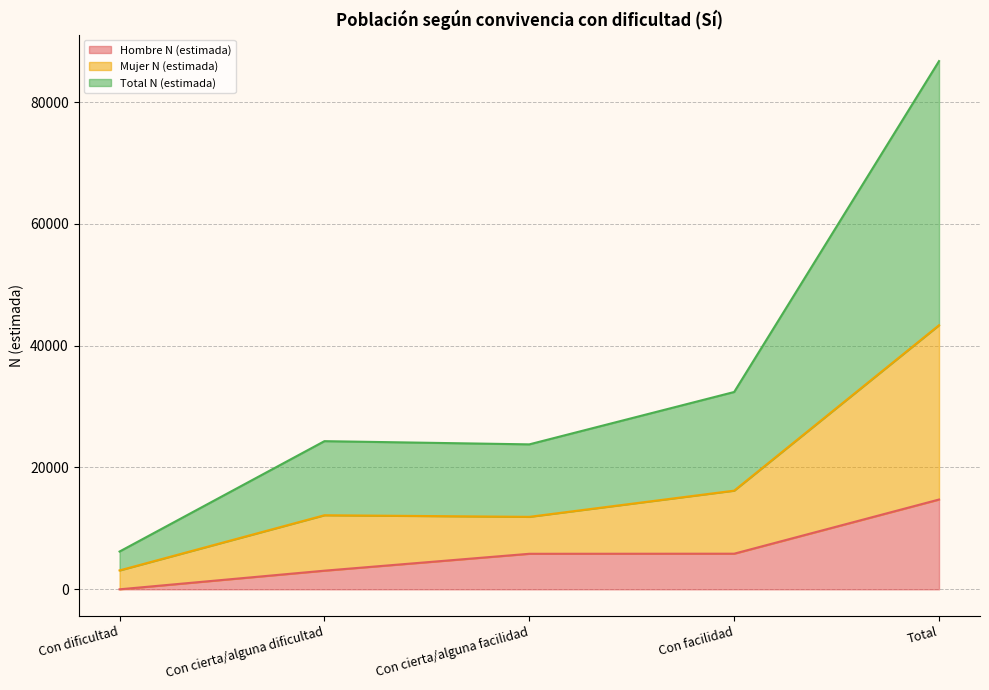

Where is the first local minimum for Total N (estimada)?

Con cierta/alguna facilidad